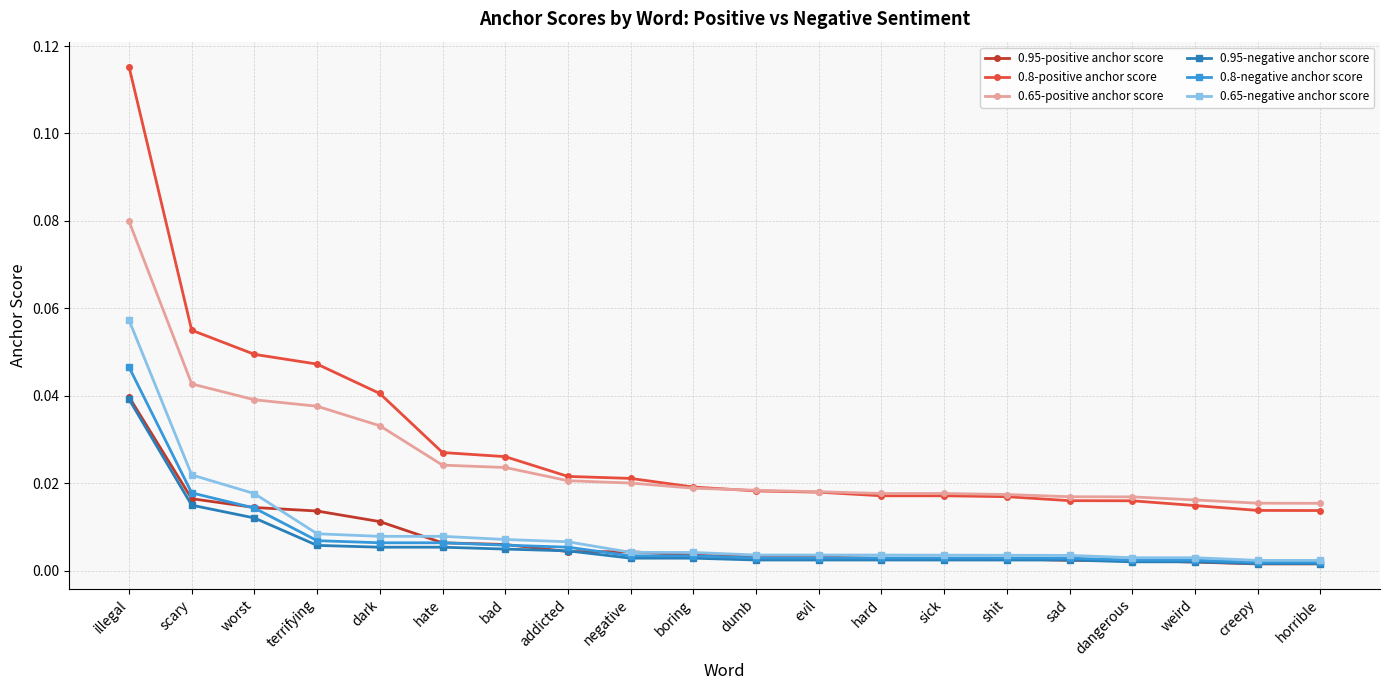

True or false: 0.95-negative anchor score and 0.8-positive anchor score cross at least once.

False